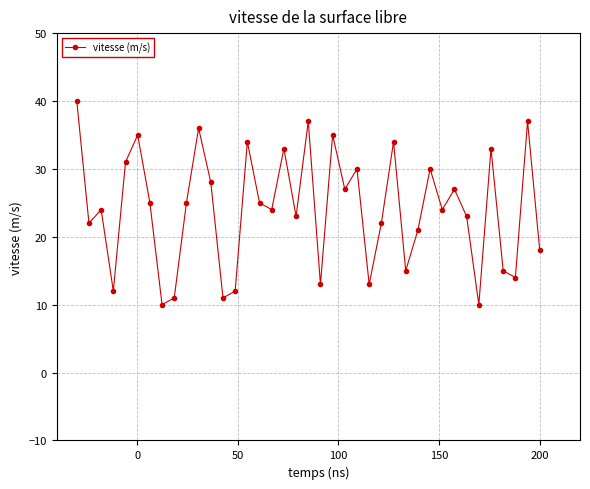

How many series are shown in this chart?

1